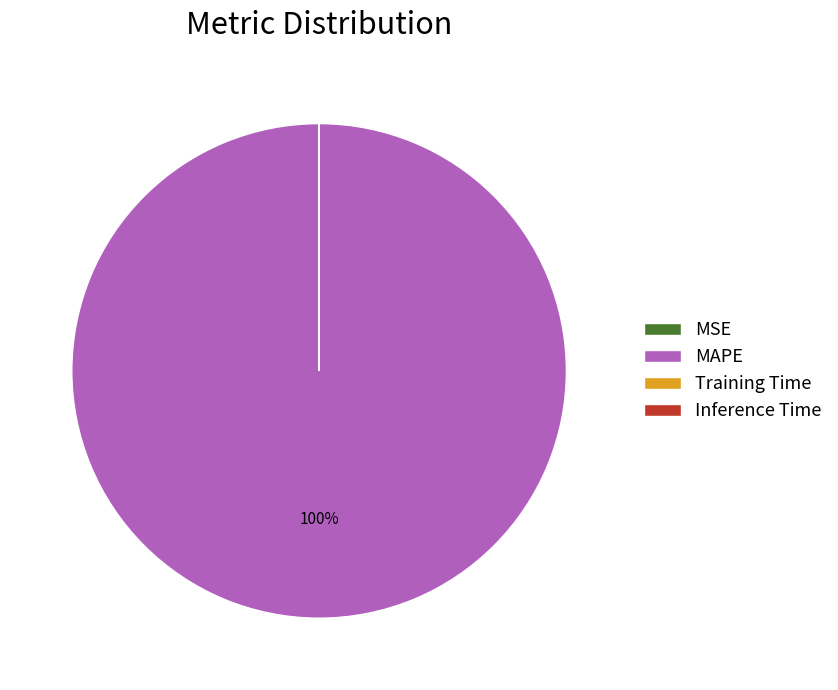

Which category accounts for the majority?

MAPE